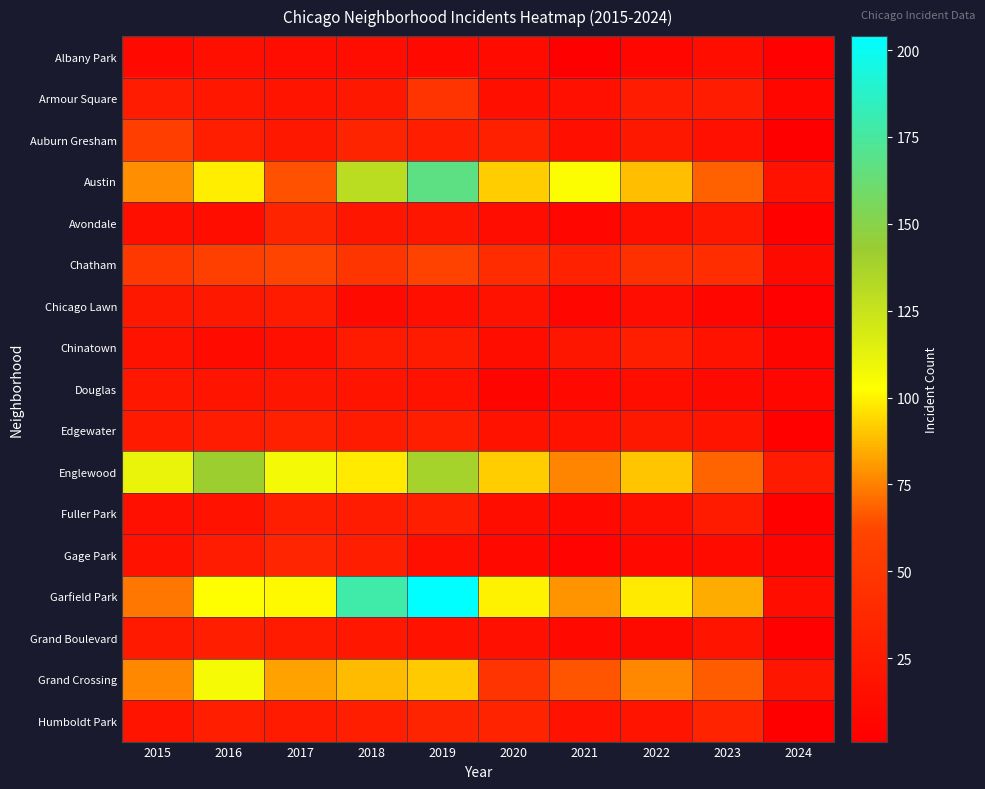

At which category is the sum across all series the highest?

2019